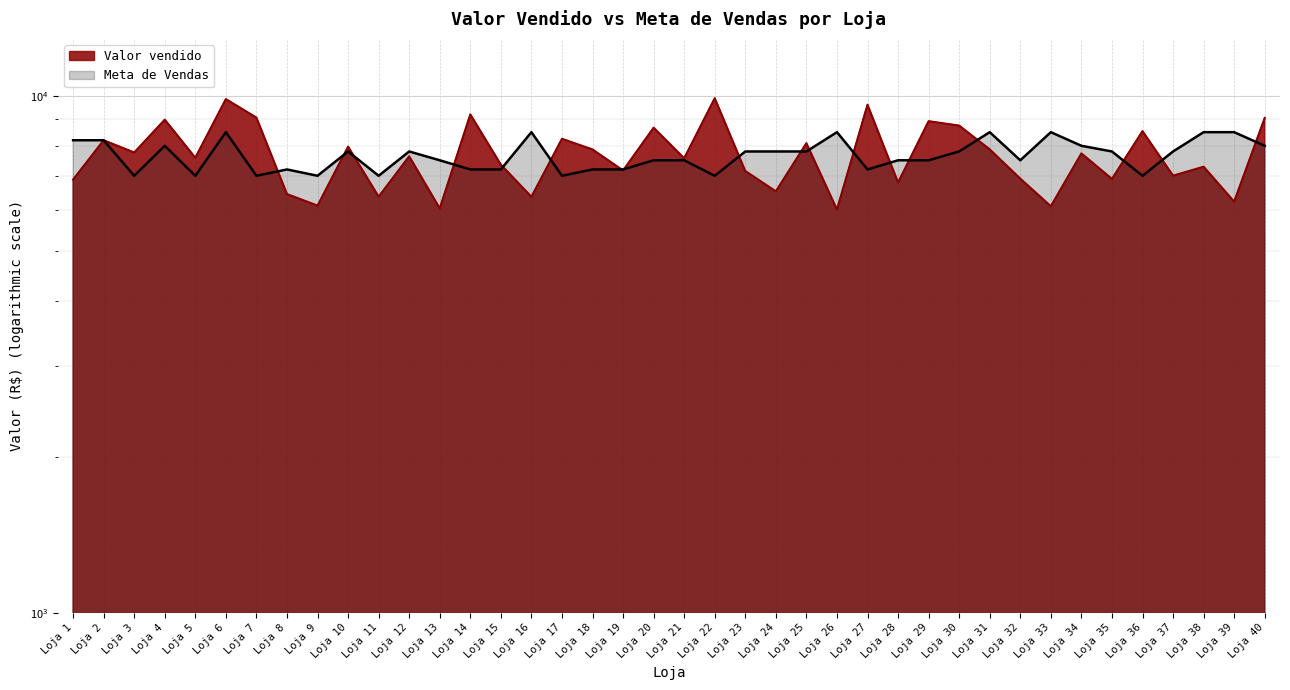

What are all the series names shown in the legend?

Valor vendido, Meta de Vendas